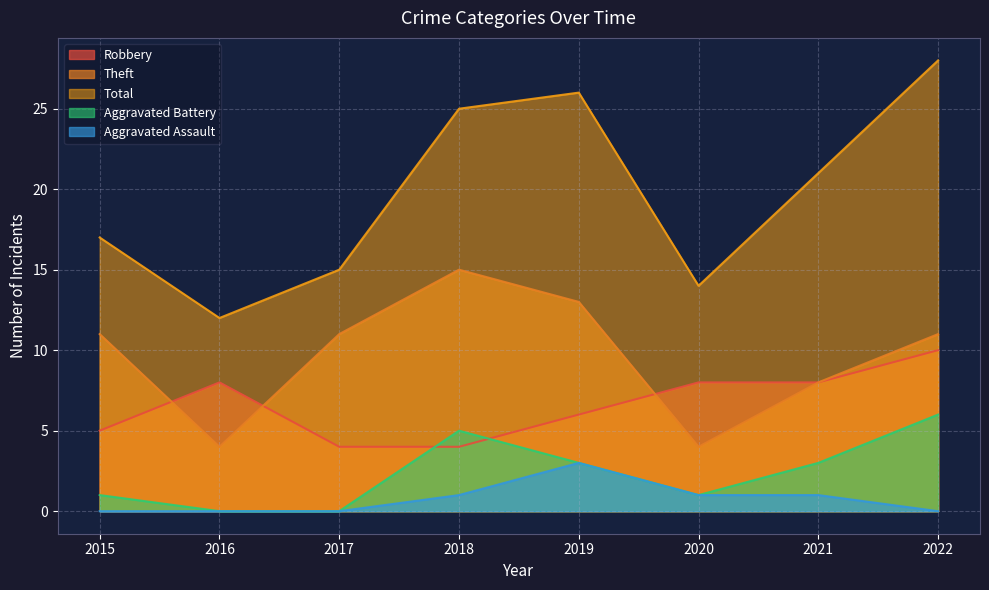

What are all the series names shown in the legend?

Robbery, Theft, Total, Aggravated Battery, Aggravated Assault